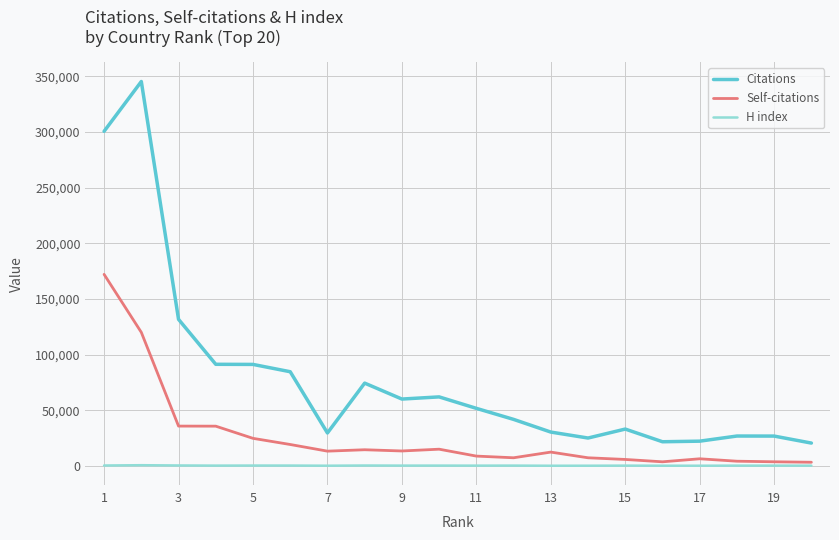

What is the maximum value shown in the chart?

345392